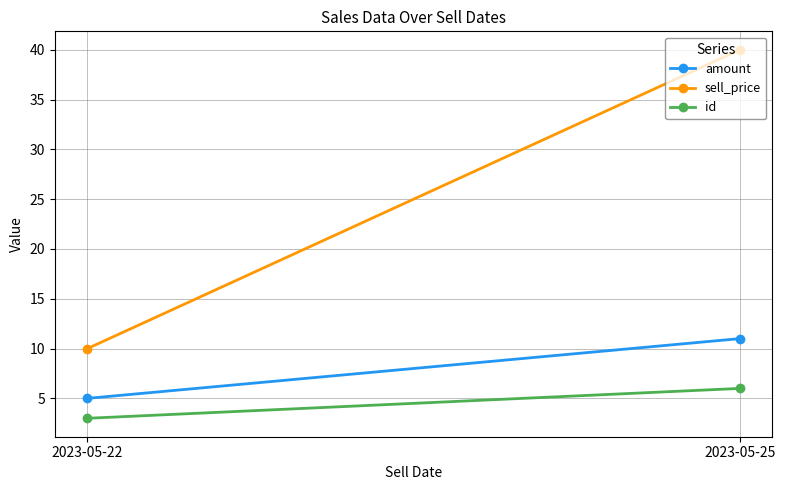

At which category is the sum across all series the highest?

2023-05-25